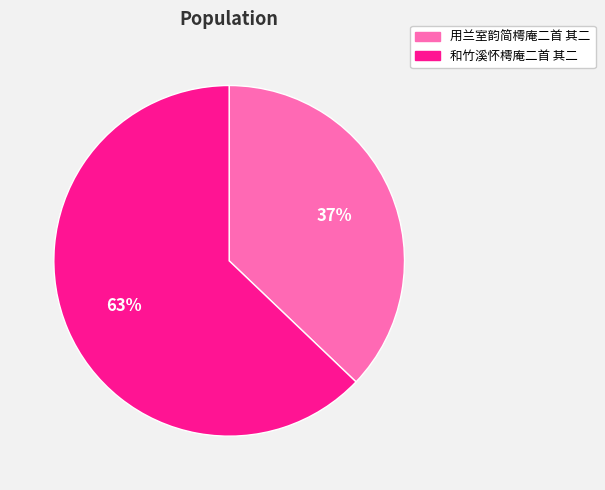

Which has a higher value, 用兰室韵简樗庵二首 其二 or 和竹溪怀樗庵二首 其二?

和竹溪怀樗庵二首 其二